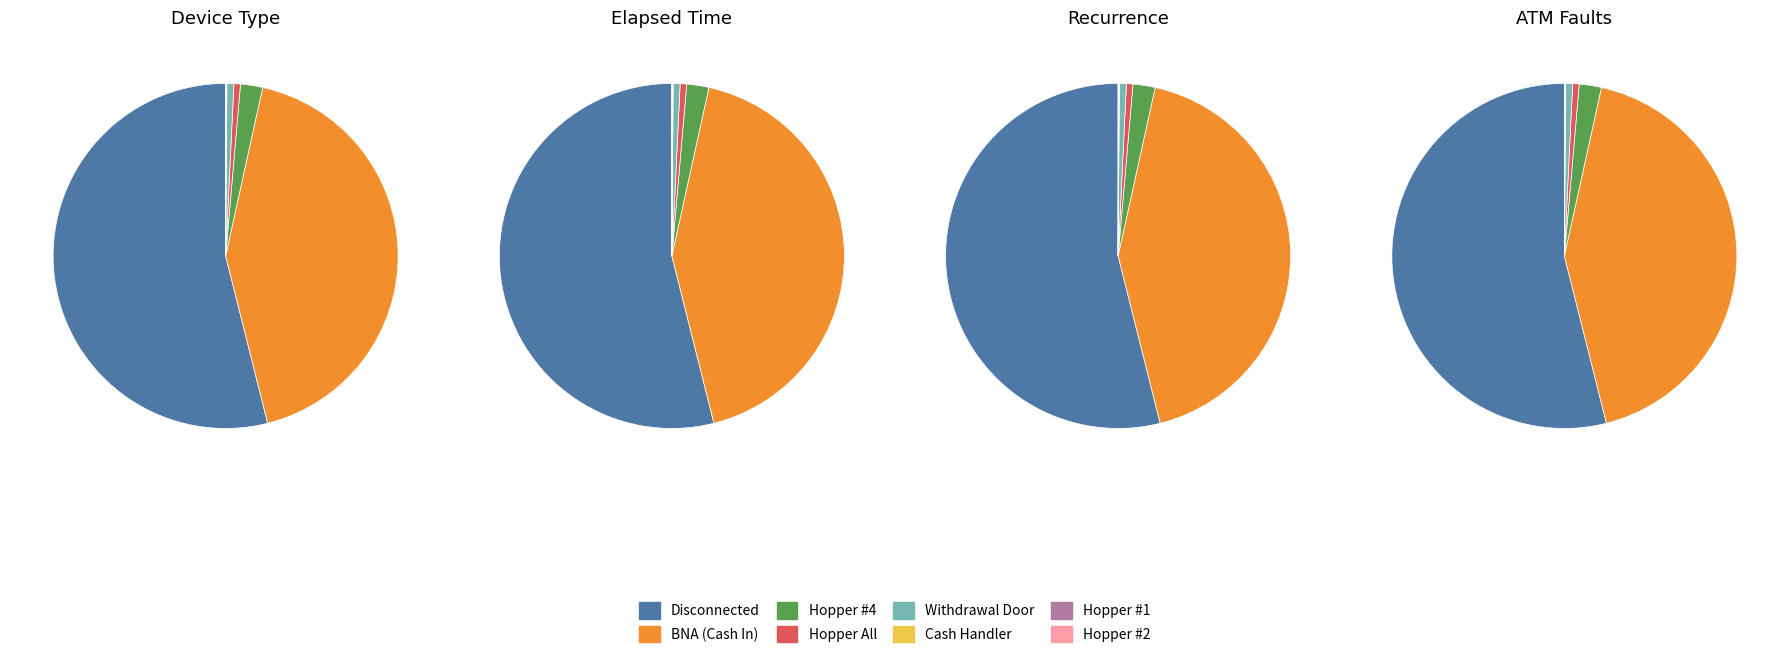

The Hopper #4 slice represents 1% of the pie. True or false?

False